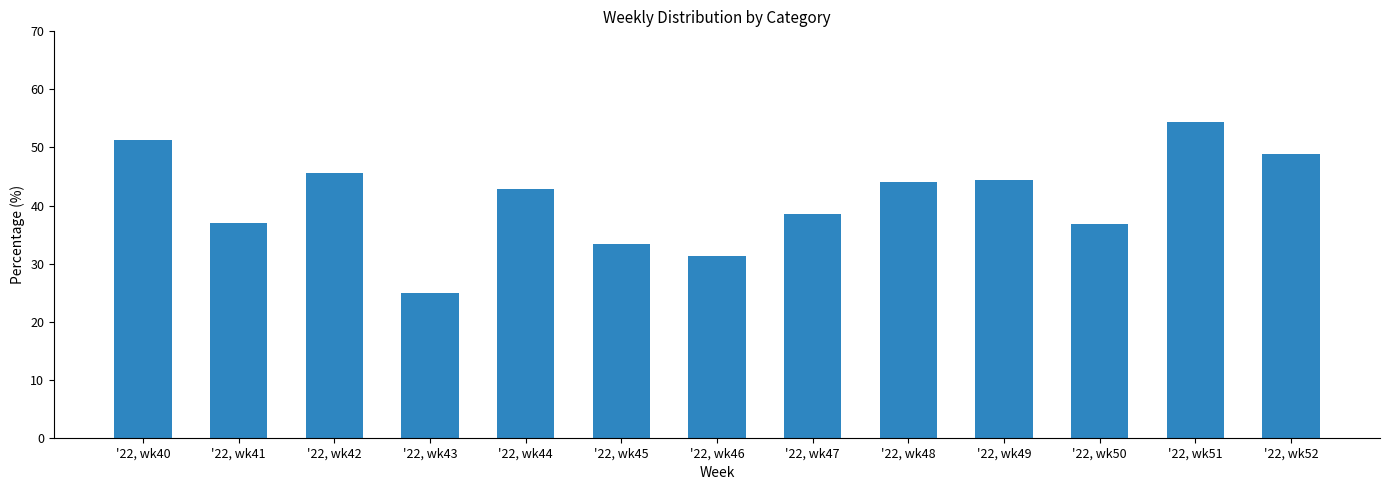

At which label is the value closest to 39?

'22, wk47